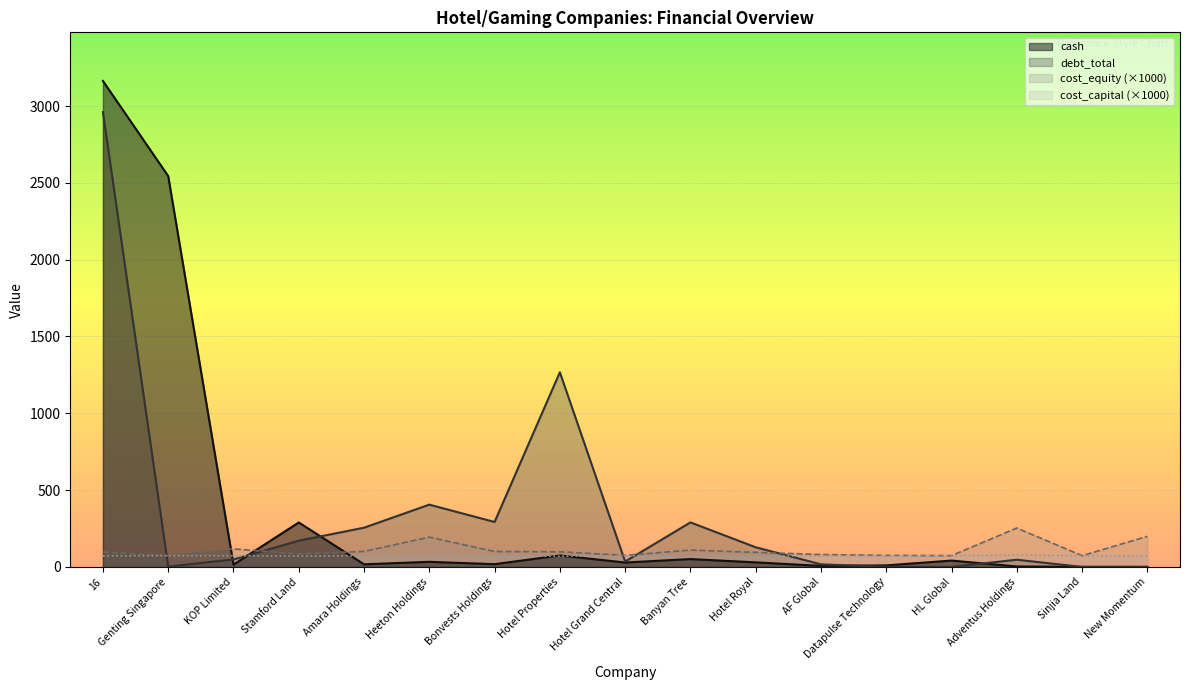

True or false: debt_total and cost_equity cross at least once.

True